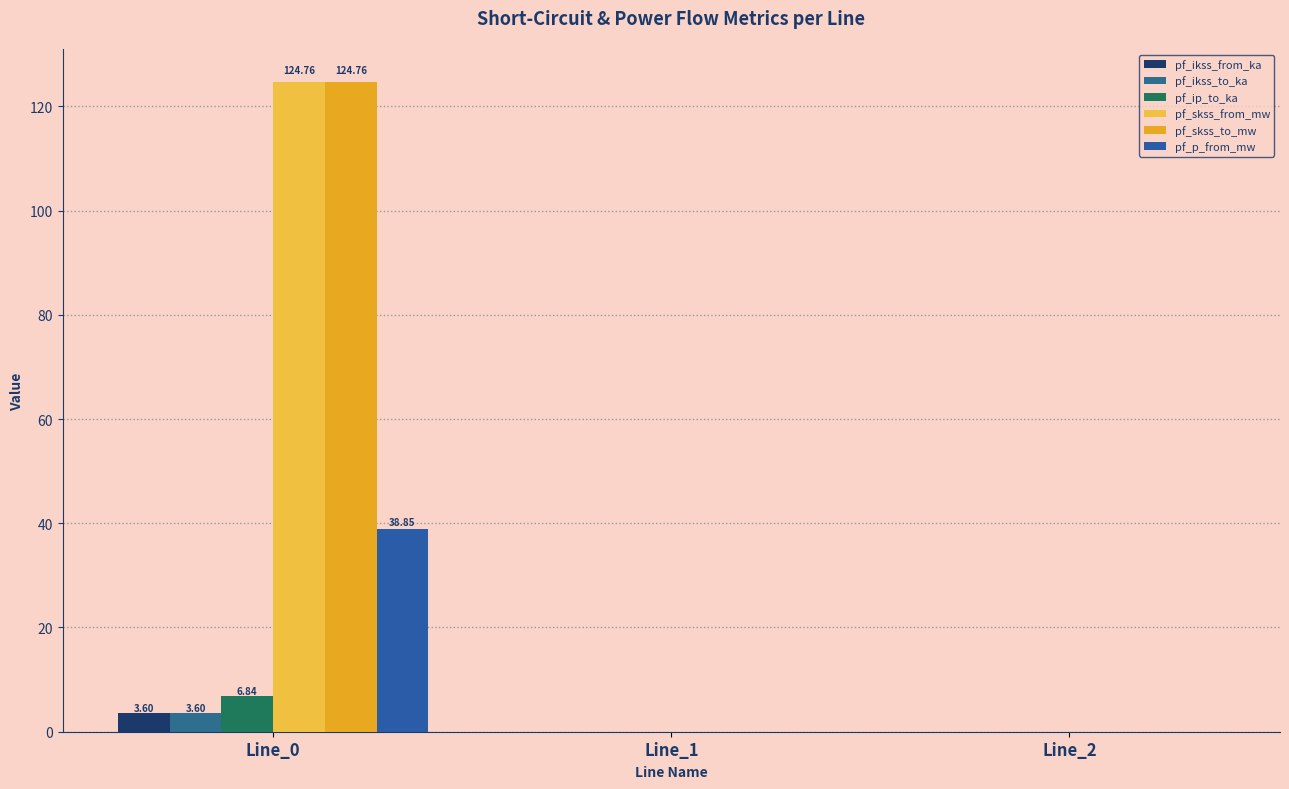

How many groups of bars are there?

3